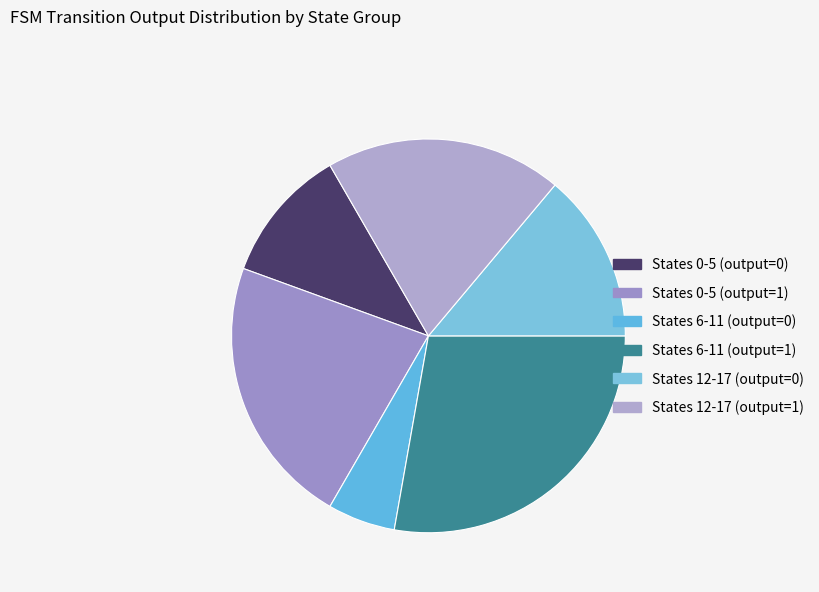

How many segments does this pie chart have?

6